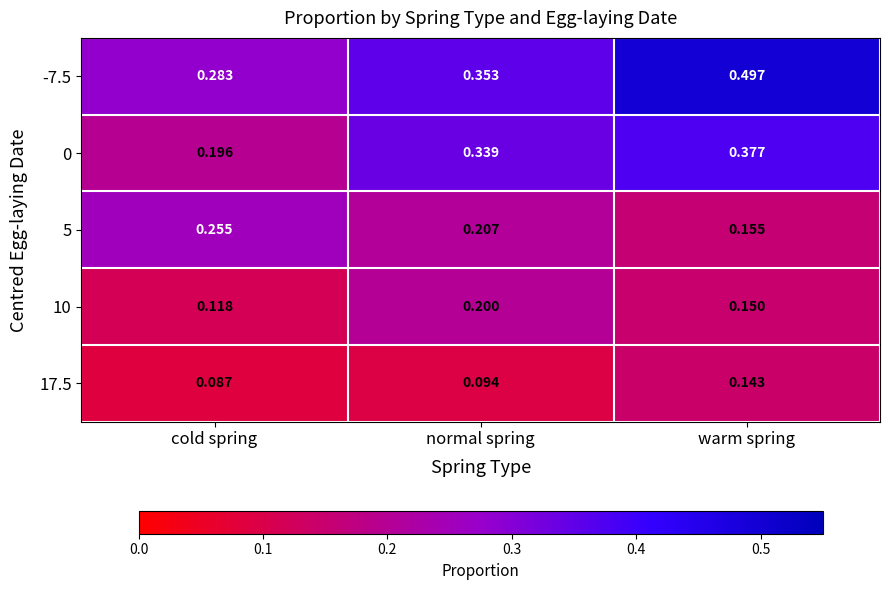

Where is 0 nearest to the value 0?

cold spring